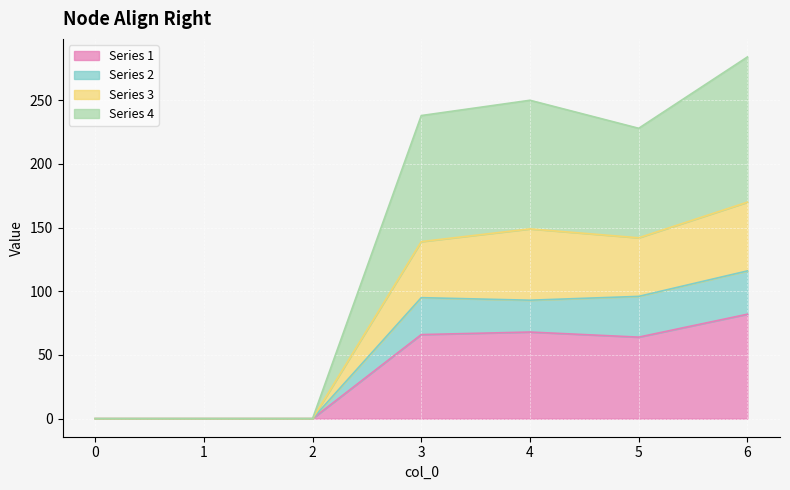

True or false: Series 3 and Series 1 cross at least once.

False